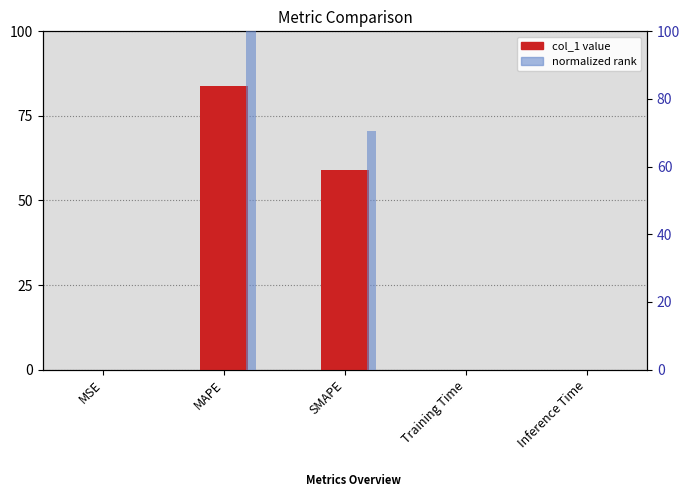

Is the value of col_1 at SMAPE greater than the value of normalized rank at MAPE?

No